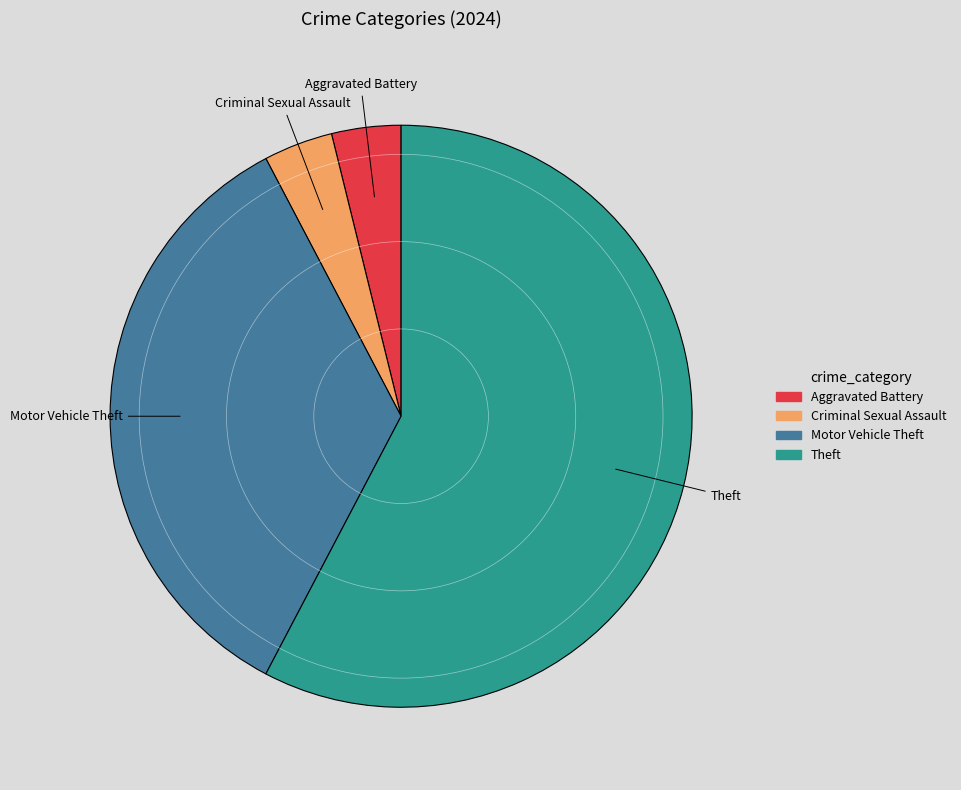

What is the largest slice in the pie chart?

Theft